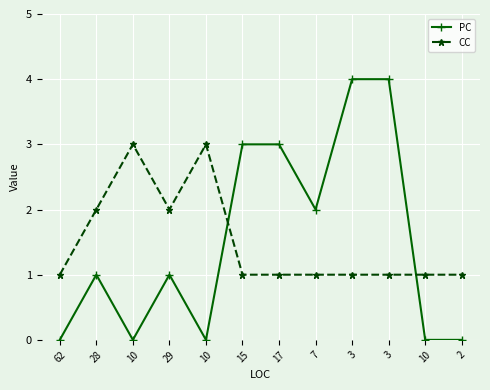

How many intersections are there between CC and PC?

2